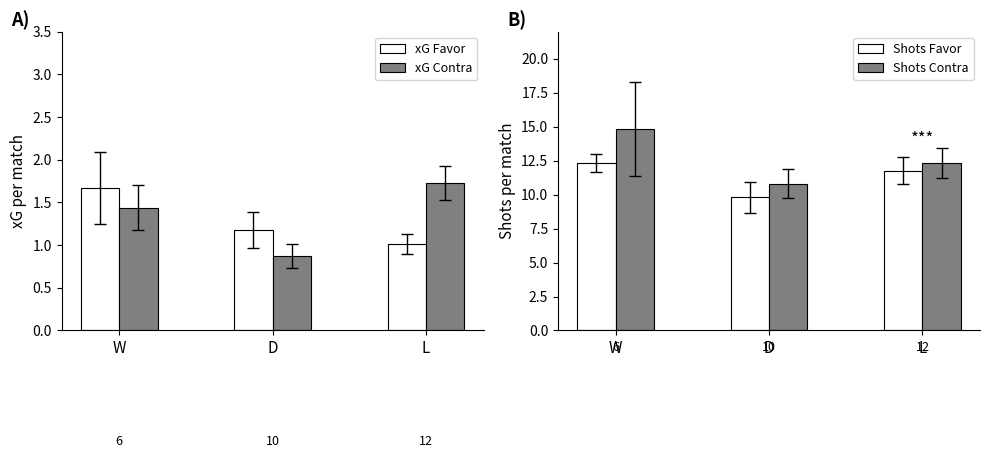

What value does the Shots Contra series have at W?

14.8